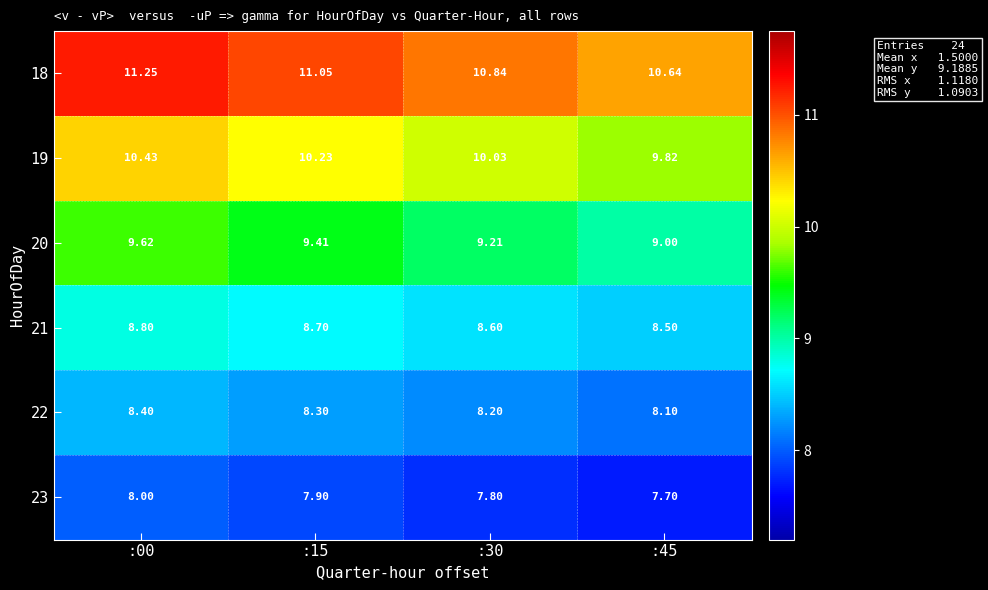

Is the value of 19 at :15 greater than the value of 23 at :45?

Yes